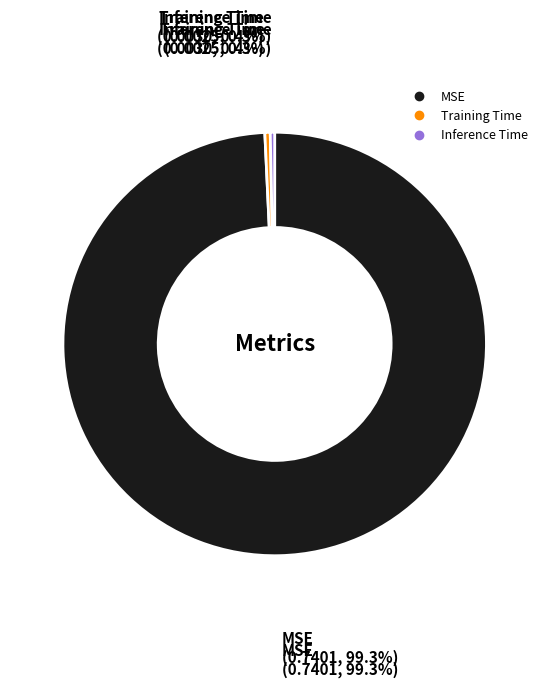

To the nearest percent, what portion does MSE represent?

99%